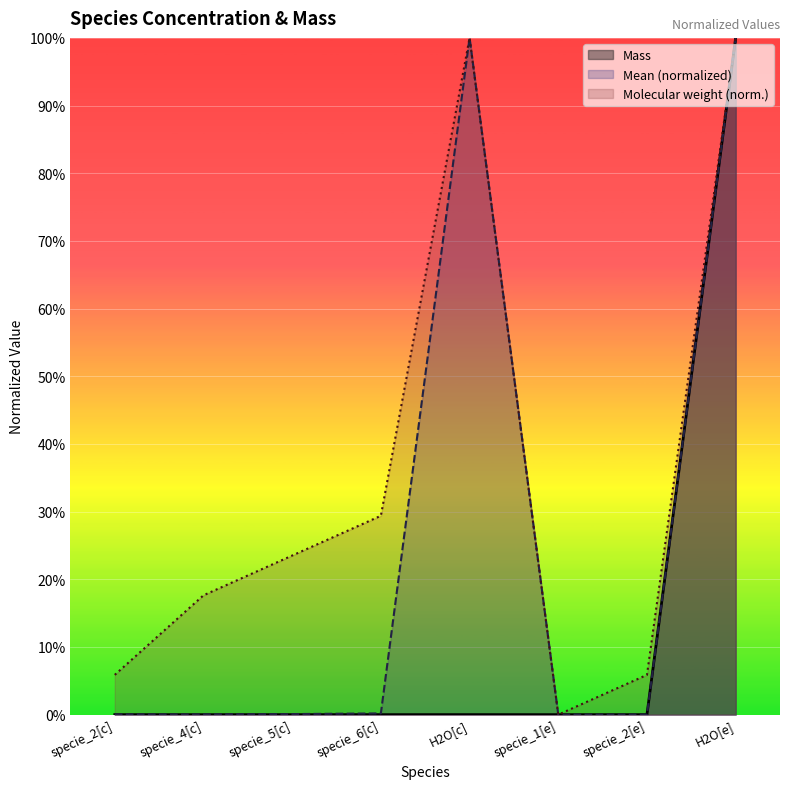

At which category is the sum across all series the highest?

H2O[e]